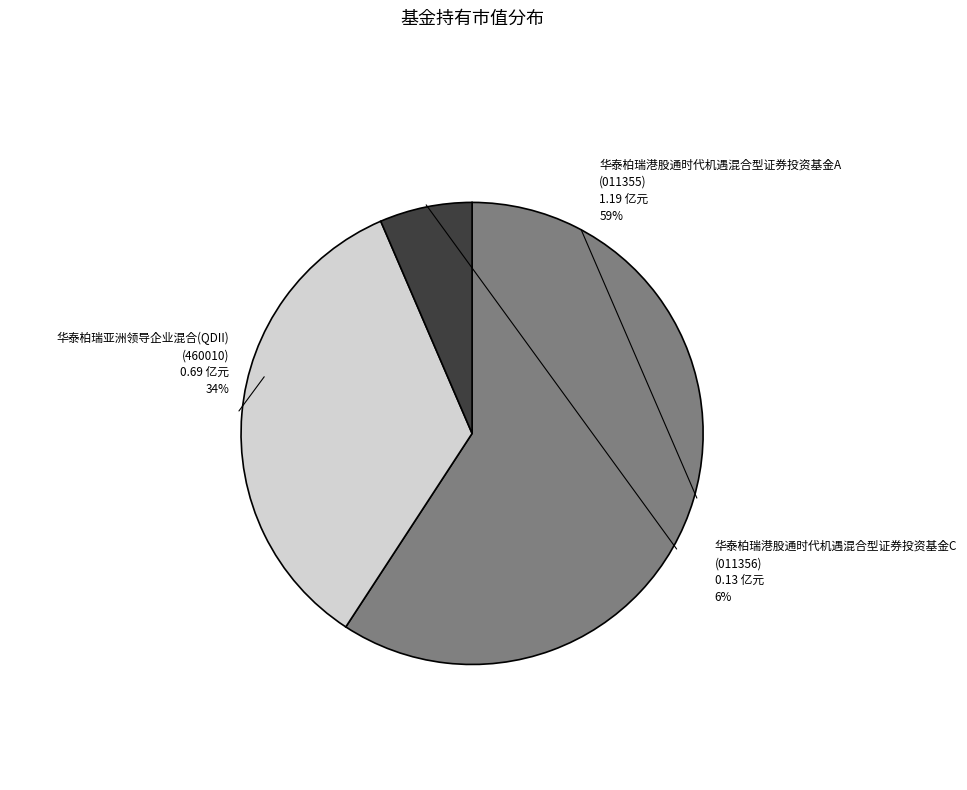

True or false: 华泰柏瑞港股通时代机遇混合型证券投资基金C accounts for 1% of the total.

False